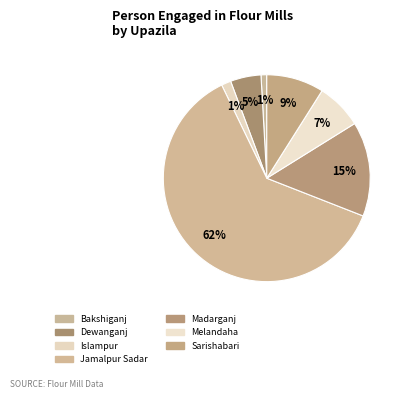

What is the largest slice in the pie chart?

Jamalpur Sadar